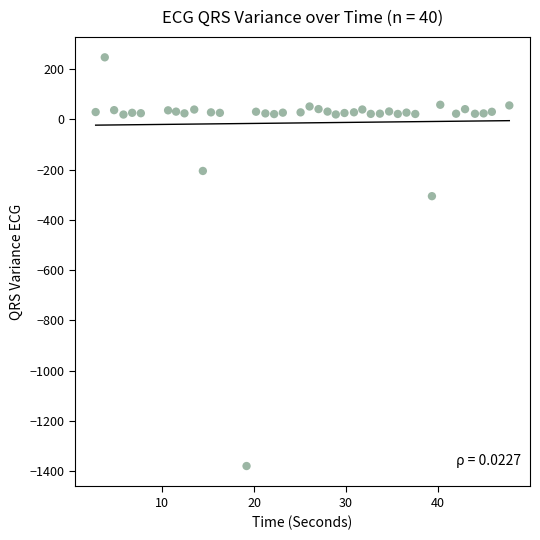

What Y value in the scatter plot is closest to -566?

-305.6